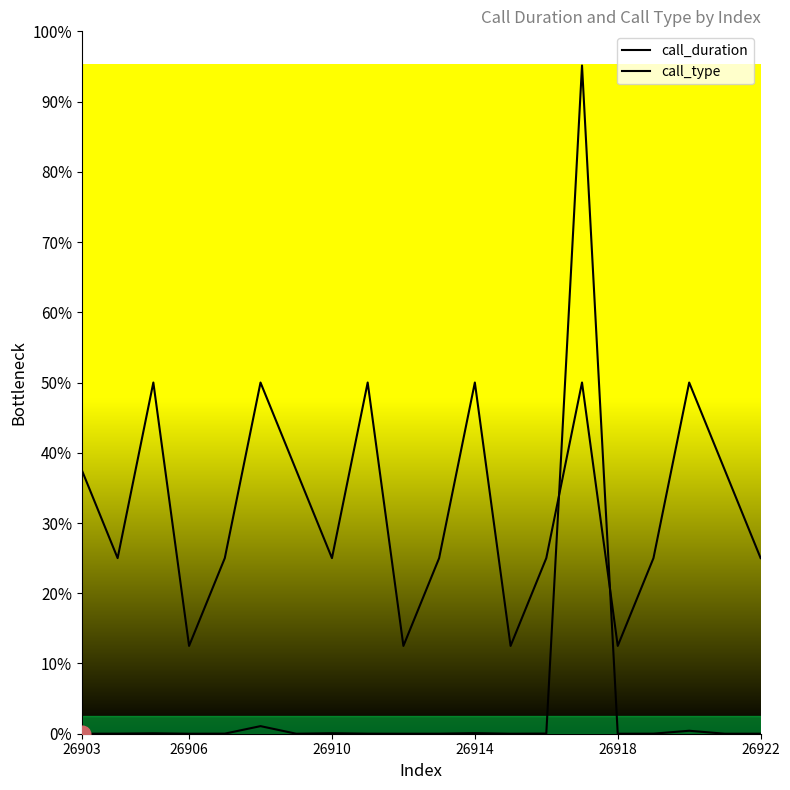

Count the number of categories in the chart.

20